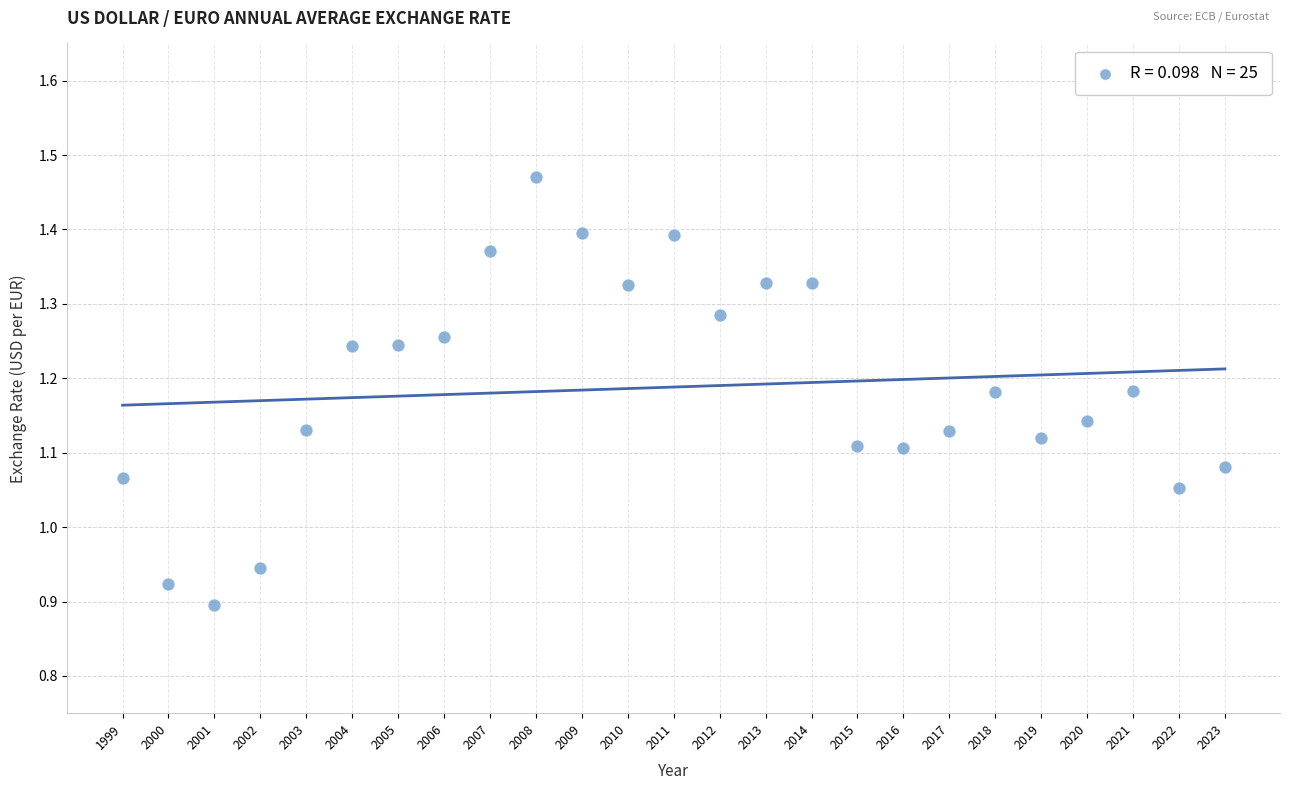

What is the range of X values (max minus min)?

24.0